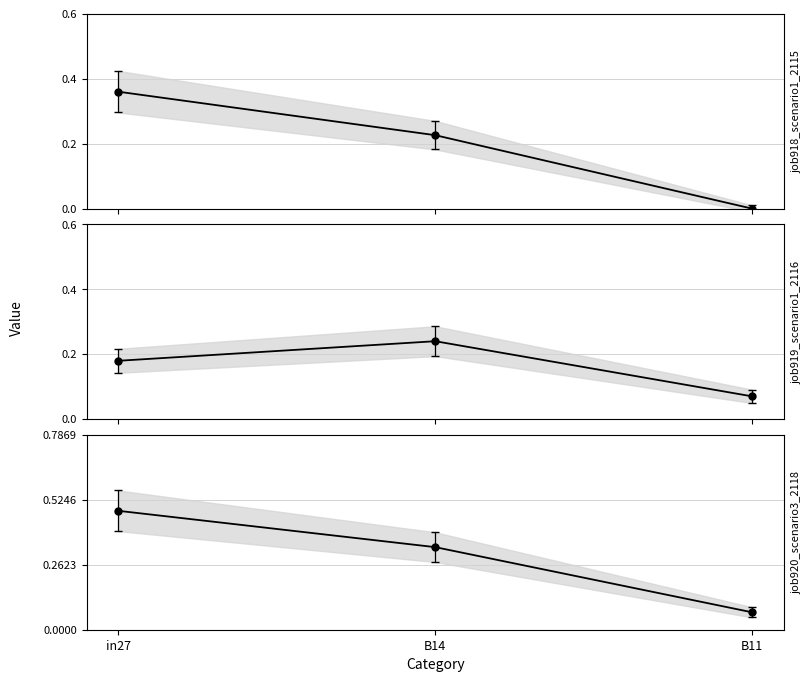

What is the label of the 1st point from the right?

B11